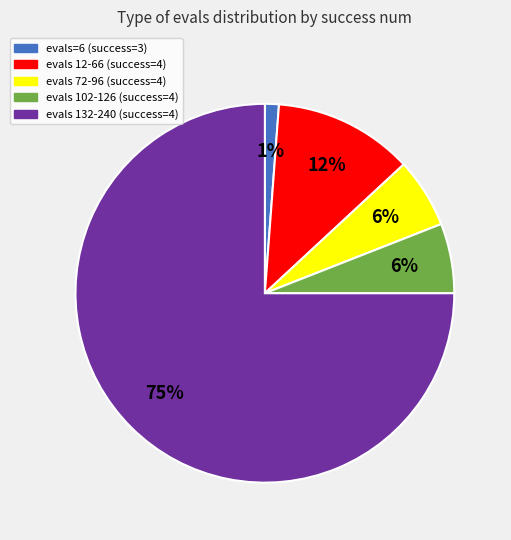

Does any single category account for the majority?

Yes